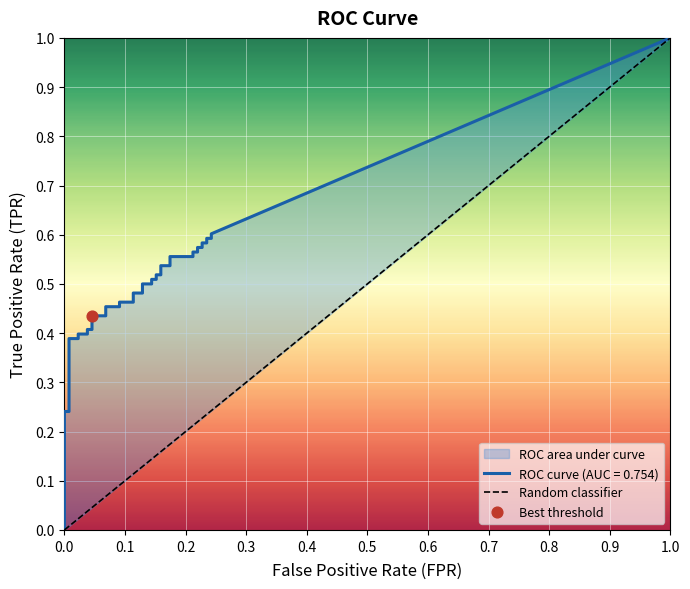

The Random classifier series shows 1.0 at 1.0. True or false?

True